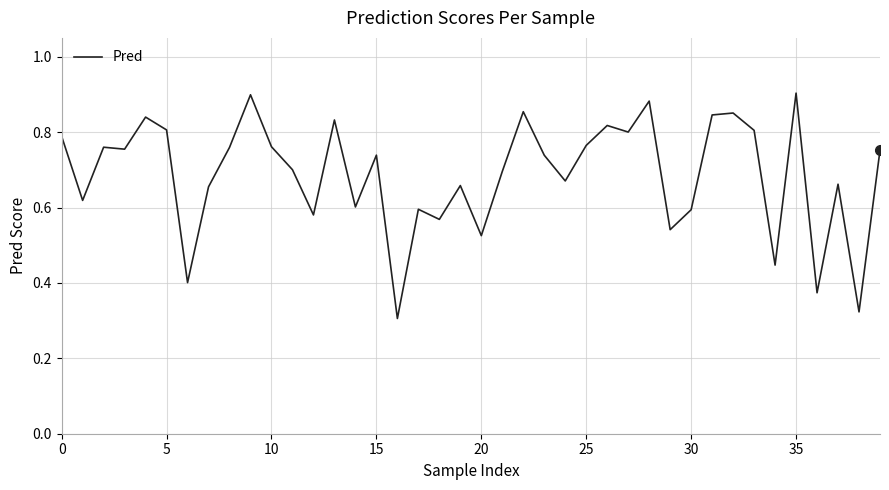

Which label corresponds to the largest value in the chart?

35